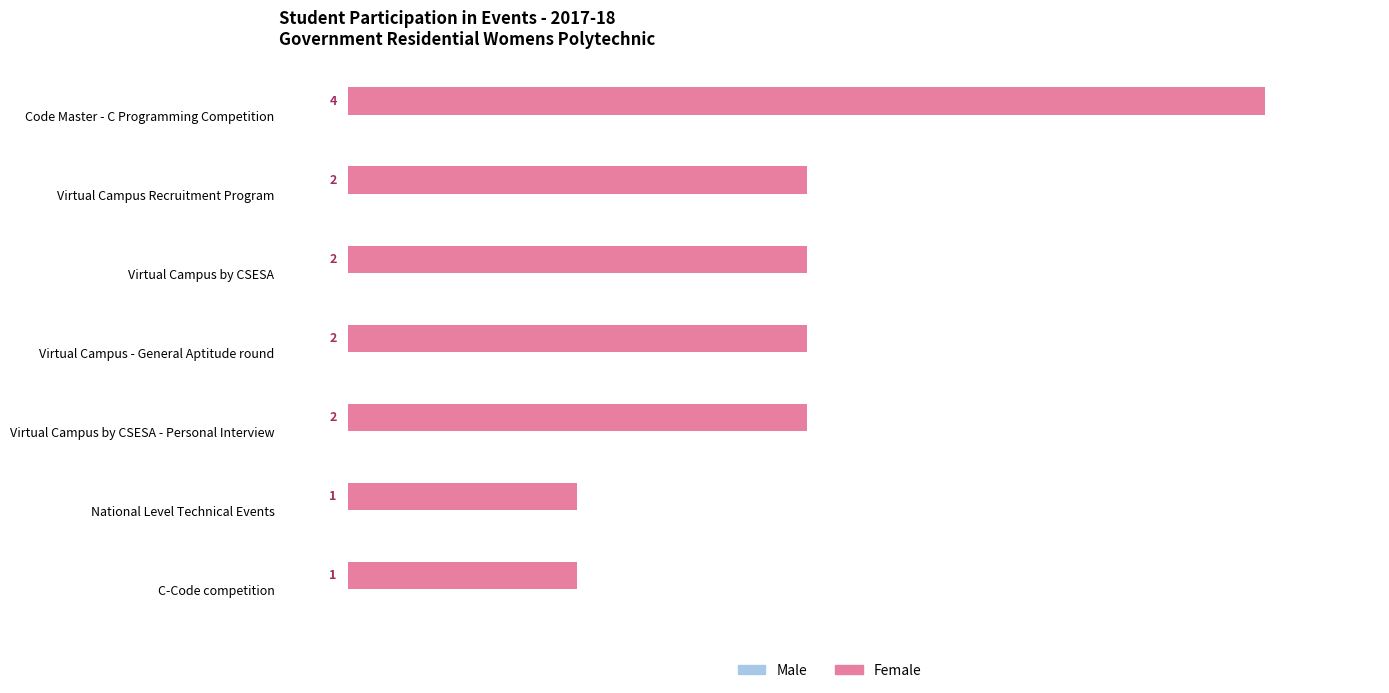

How many distinct data groups are displayed?

1